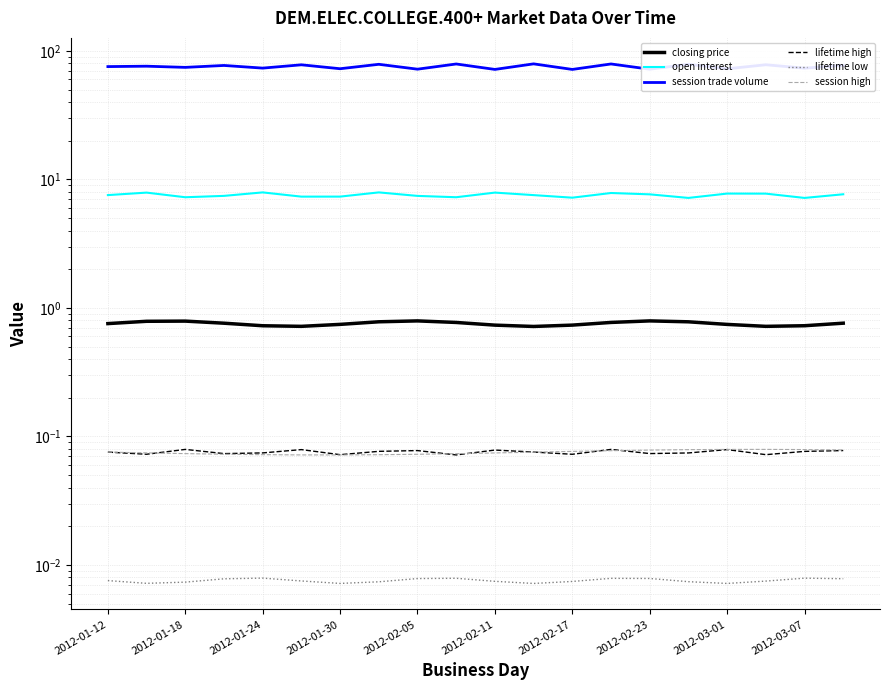

What is the greatest value displayed?

79.4